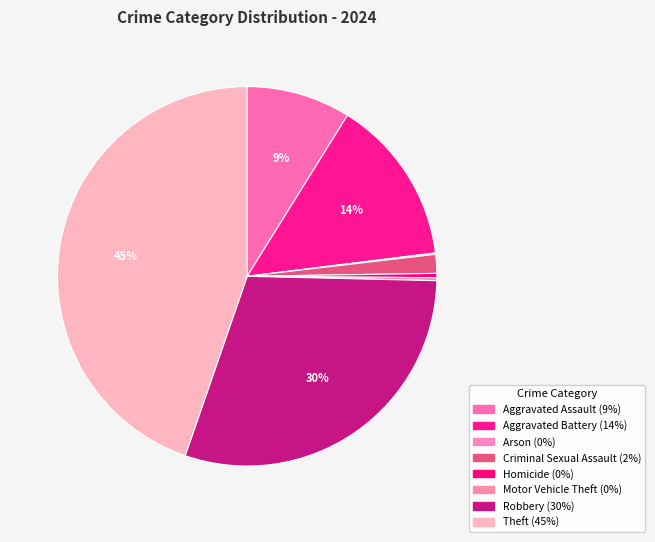

What percentage is NOT represented by Arson?

99.9%